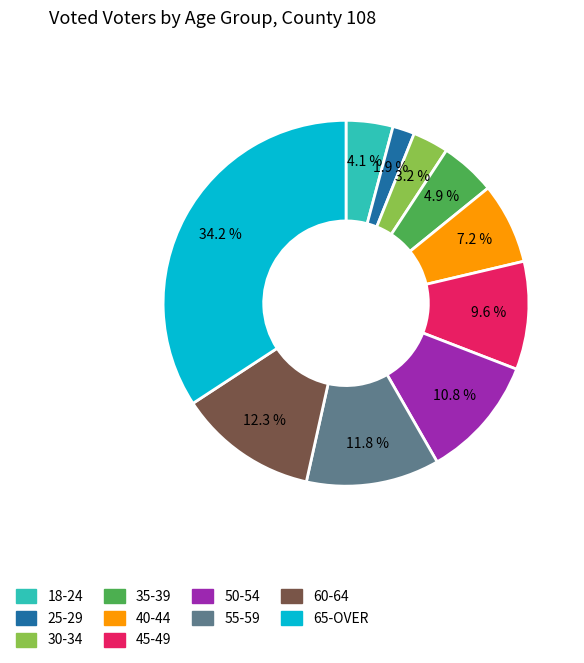

How many slices are in this pie chart?

10